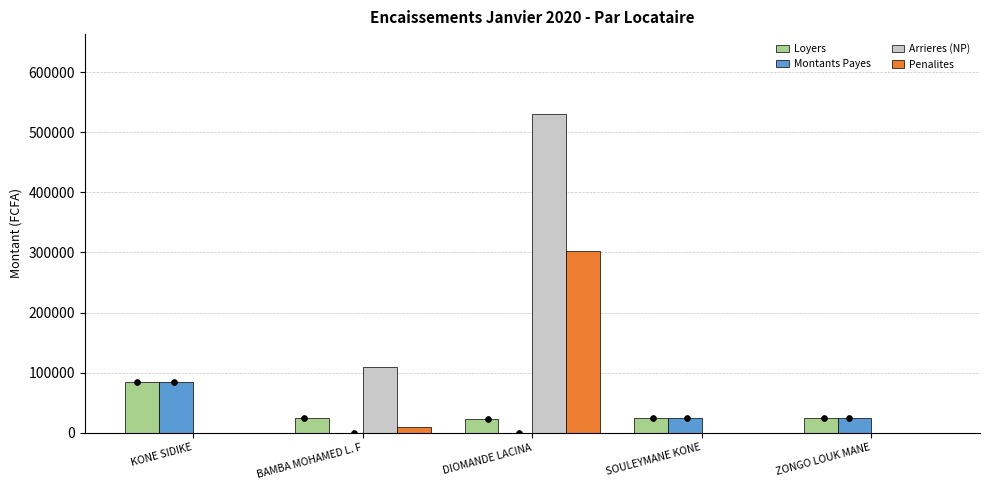

Which series has the largest Y range (max minus min)?

Arrieres (NP)